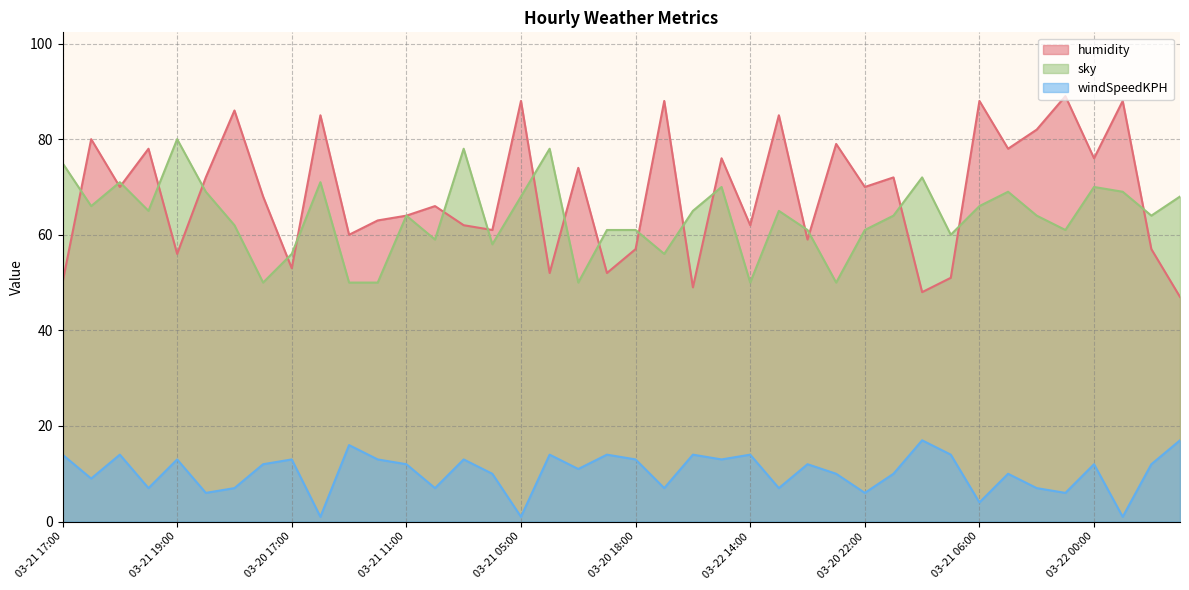

In windSpeedKPH, how many points are lower than both neighbors (excluding endpoints)?

14